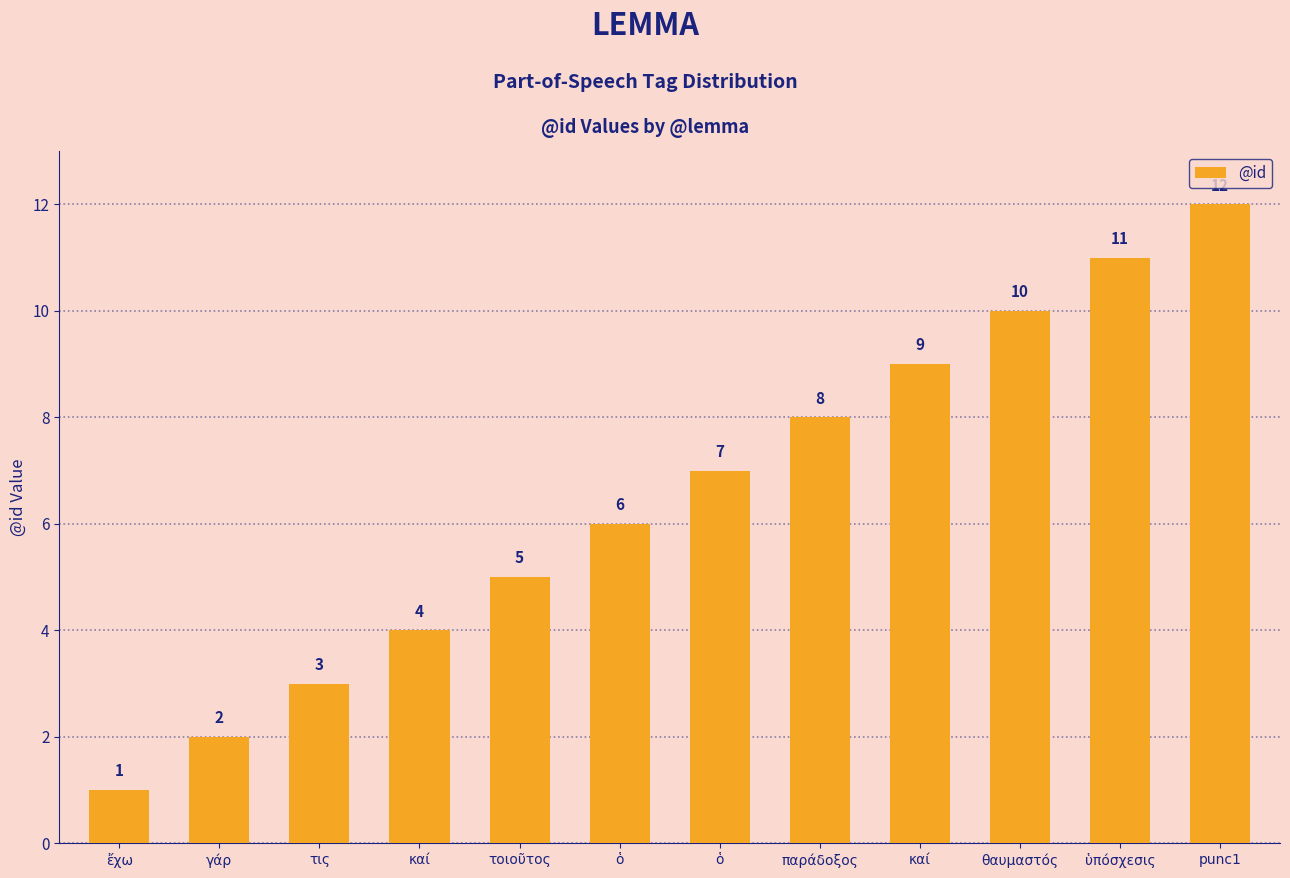

What is the maximum value shown in the chart?

12